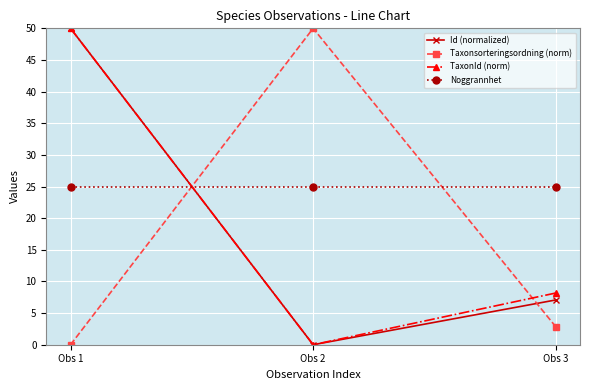

True or false: Id (normalized) has a value of 0.0 at Obs 2.

True